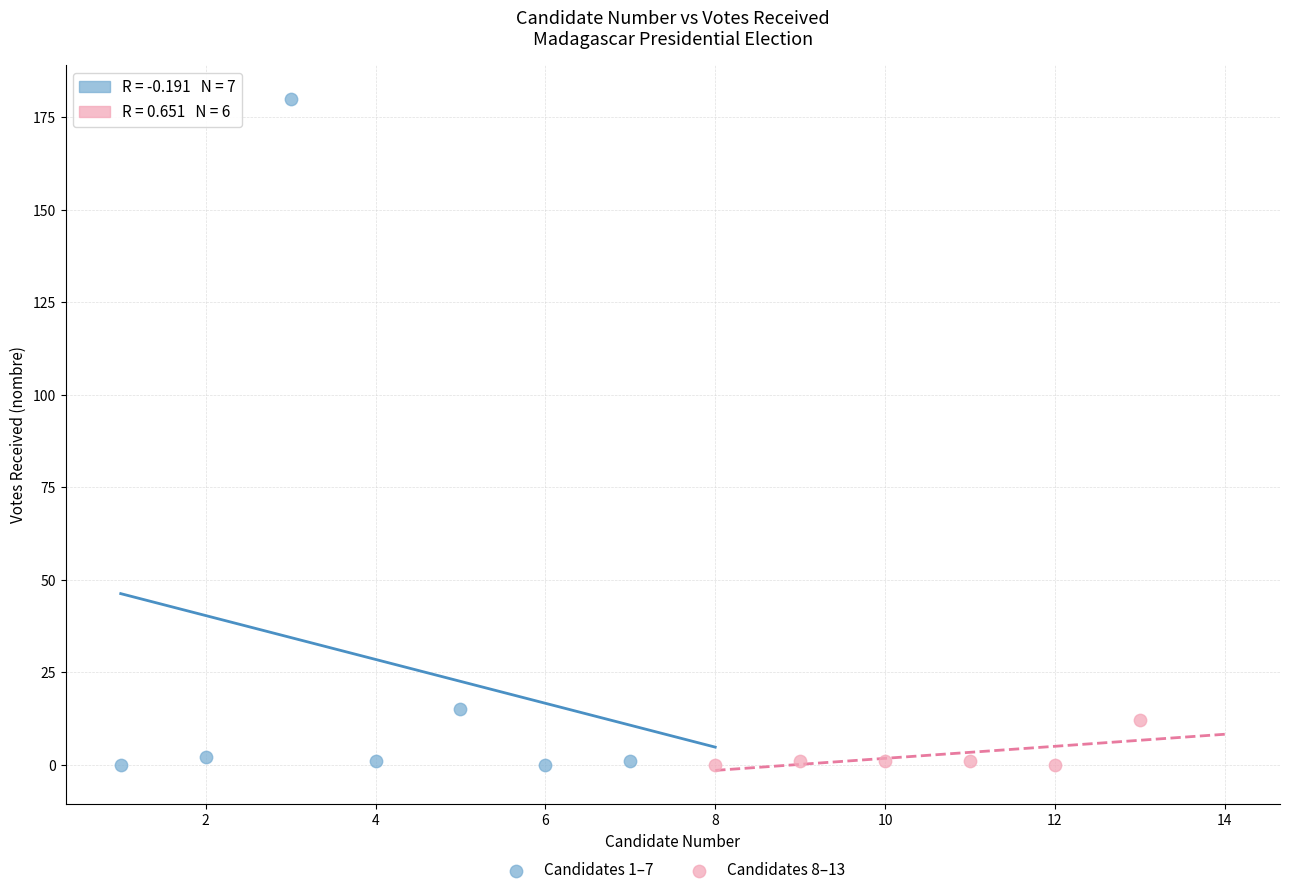

What are all the series names shown in the legend?

Candidates 1–7, Candidates 8–13